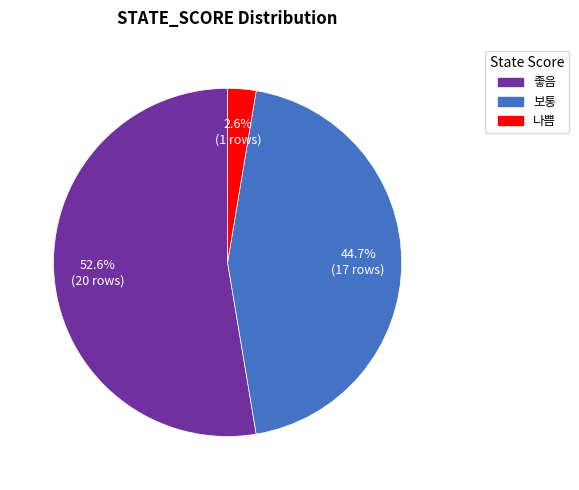

Is there a majority slice in this chart?

Yes